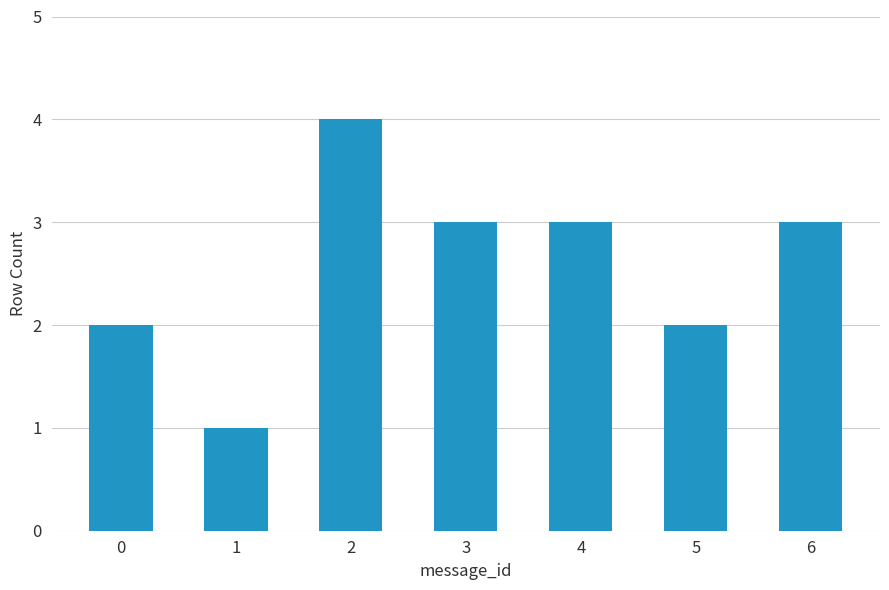

Between 5 and 2, which is larger?

2